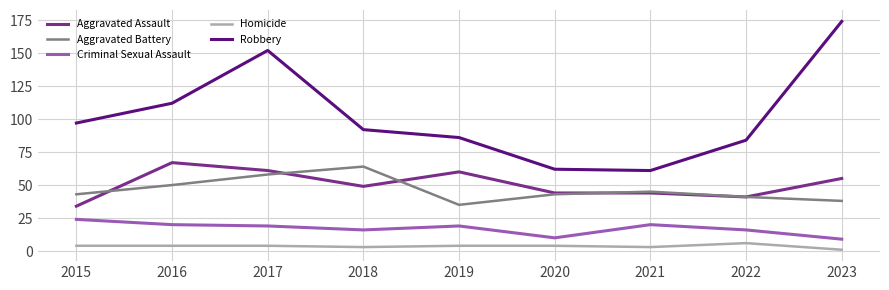

What is the average value of the Criminal Sexual Assault series?

17